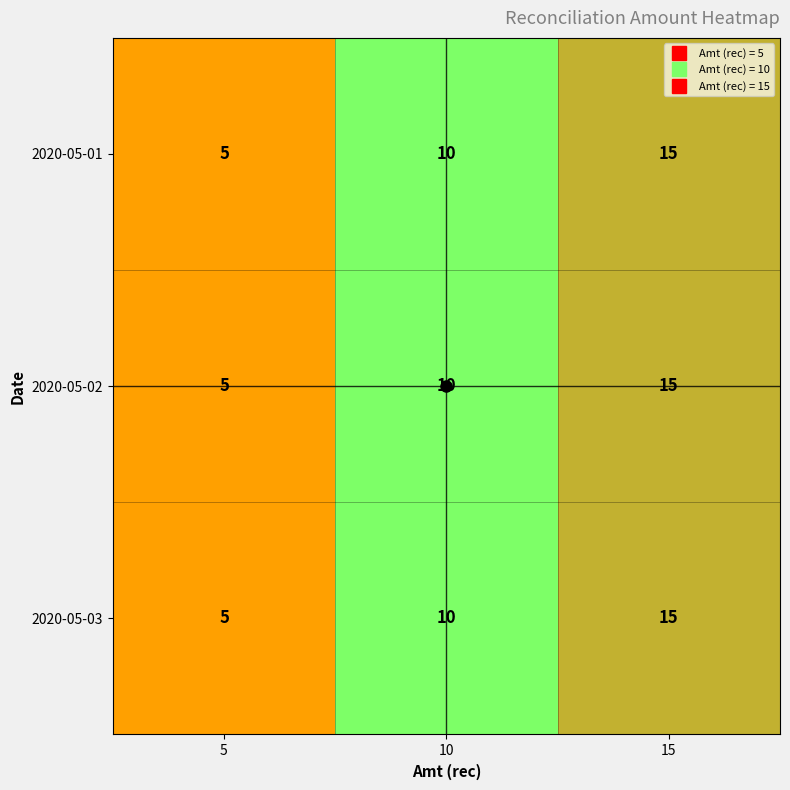

At which label does 2020-05-03 reach its minimum?

5